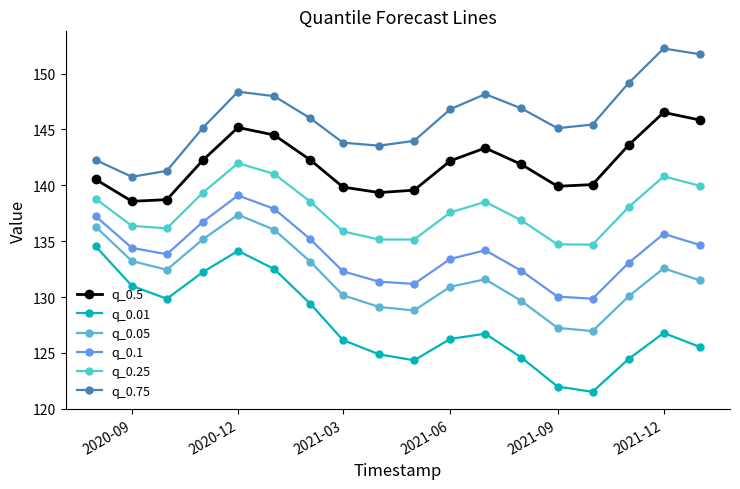

What is the greatest value displayed?

152.2